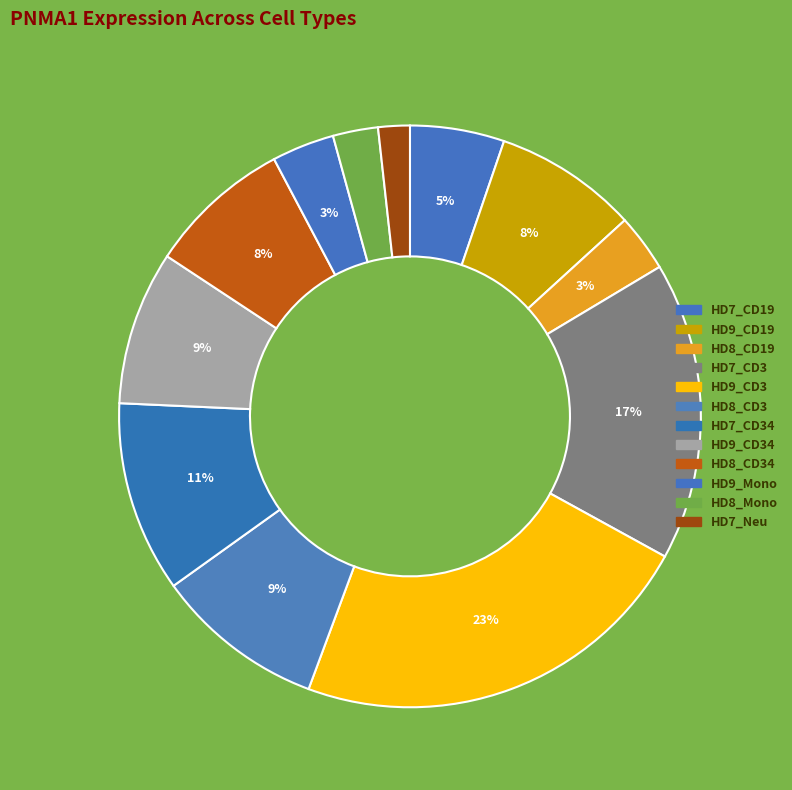

How many slices are in this pie chart?

12